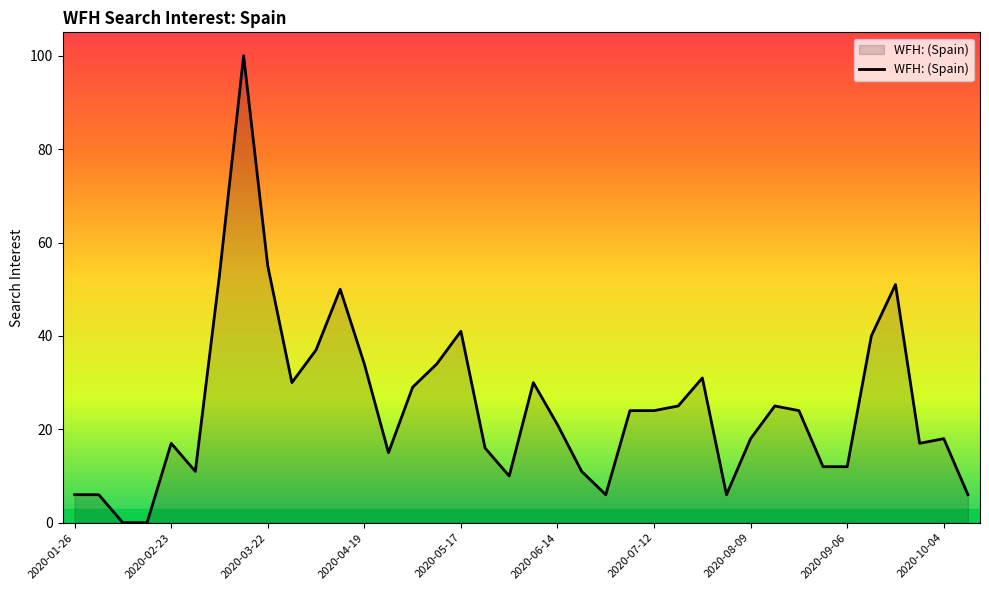

True or false: there are more than 2 points higher than both neighbors.

True